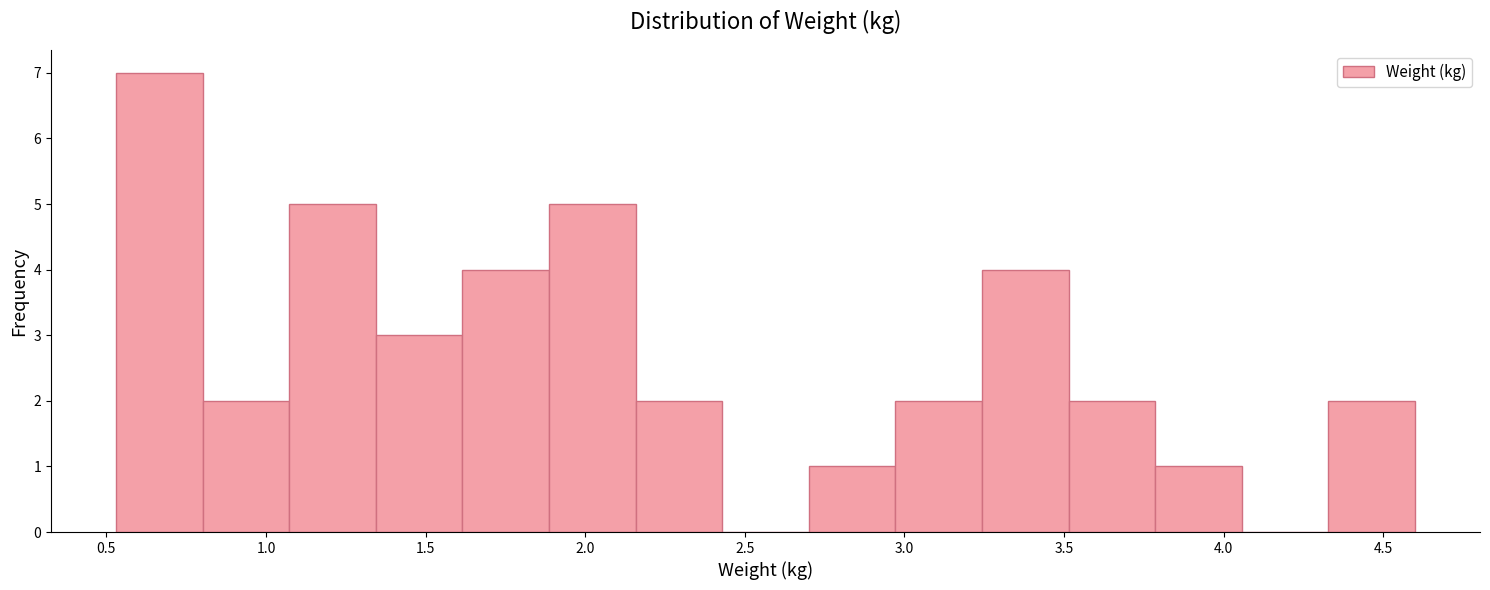

Over which range of the x-axis is the bar tallest?

0.55 to 0.80